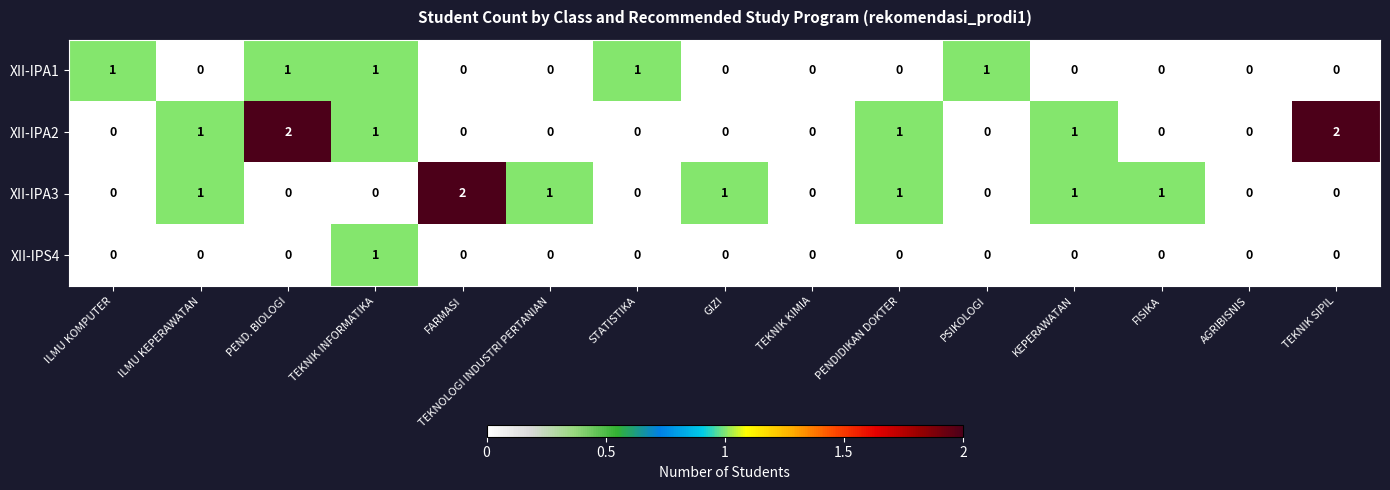

How many data points does each series have?

15